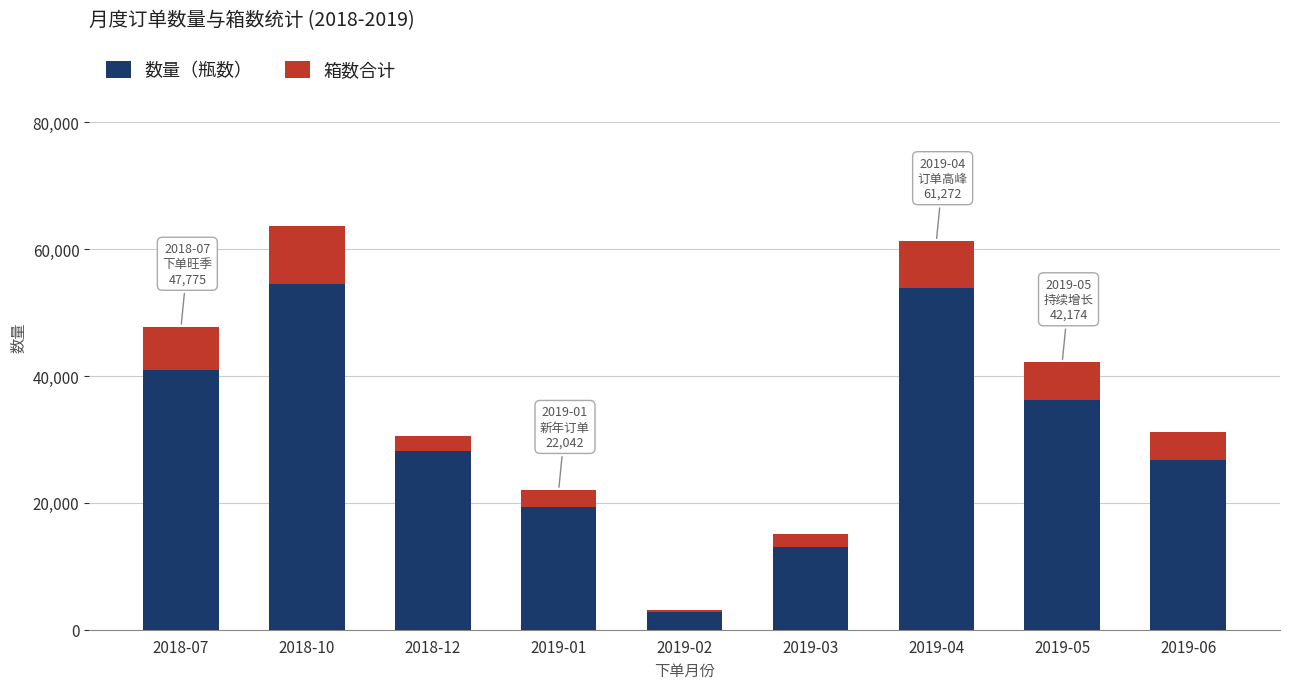

What is the difference between the maximum and minimum values in the 数量（瓶数） series?

51840